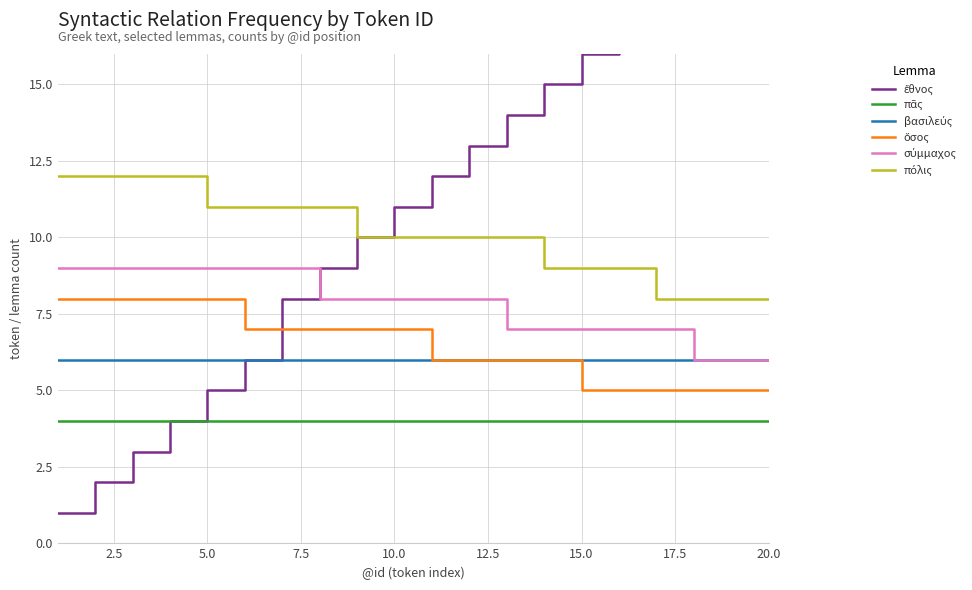

What is the average value of the ὅσος series?

6